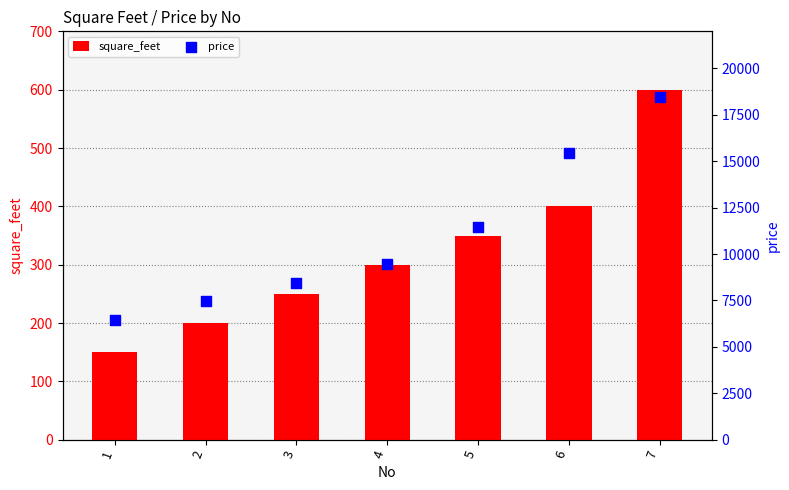

Which series reaches the maximum Y coordinate?

price